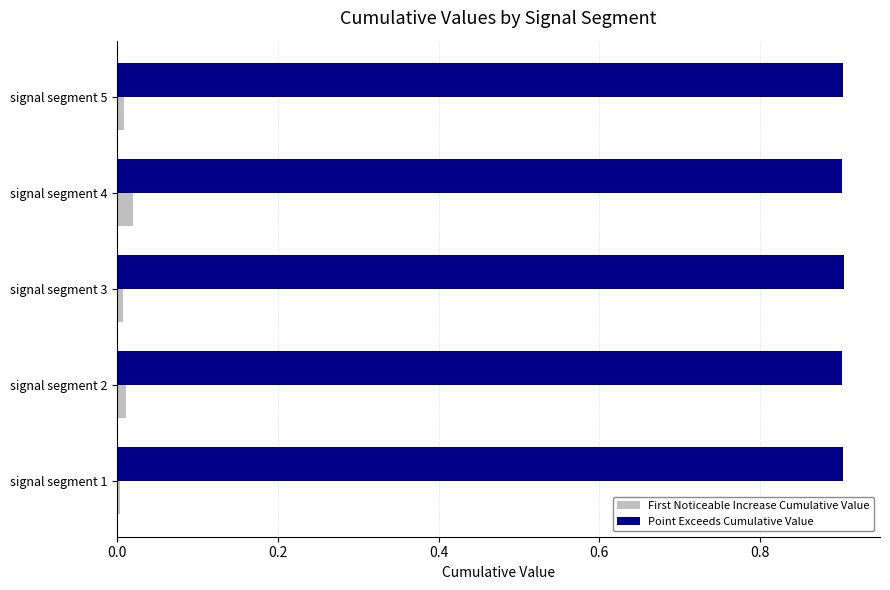

What is the highest value of the Point Exceeds Cumulative Value series?

0.9